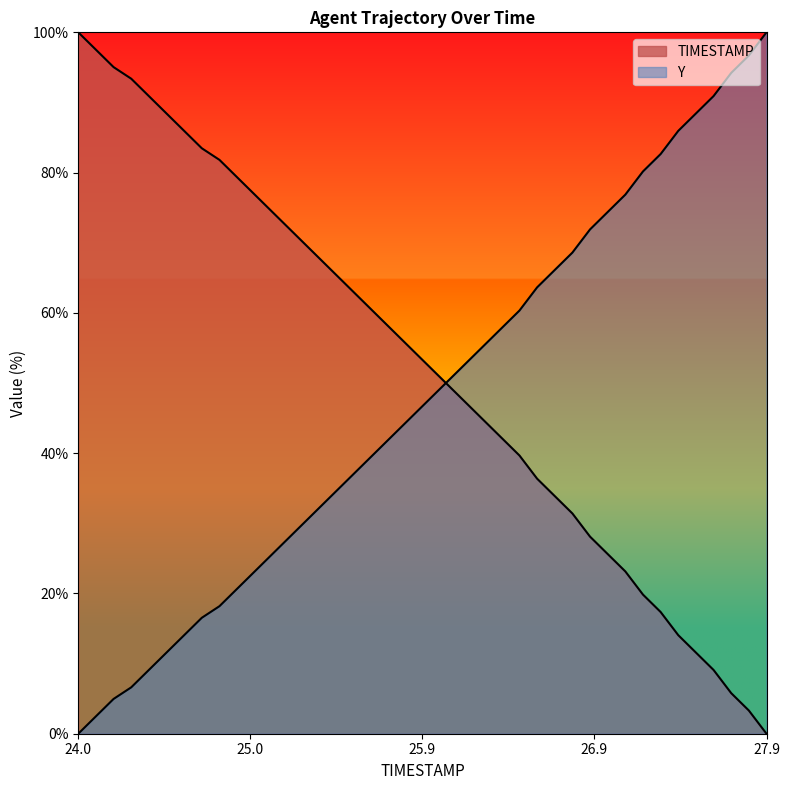

Is the value of TIMESTAMP at 39 greater than the value of Y at 27?

No